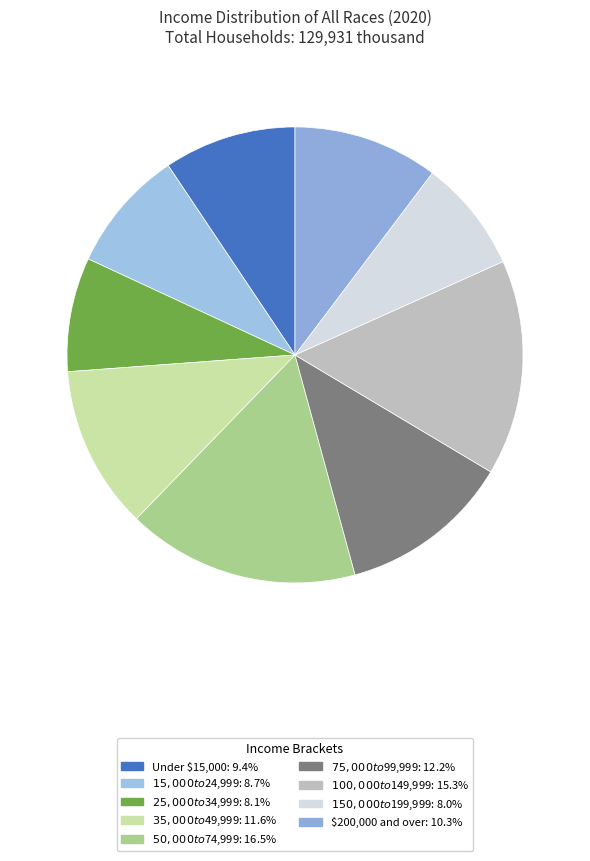

The $75,000 to $99,999 slice represents 12% of the pie. True or false?

True